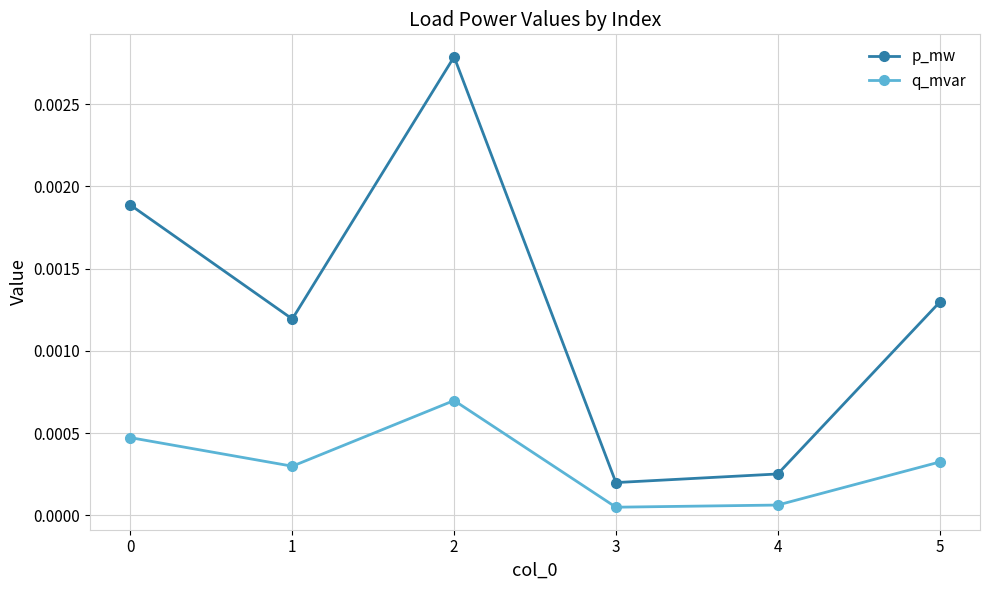

Rank the series at 4 from highest to lowest value.

p_mw, q_mvar